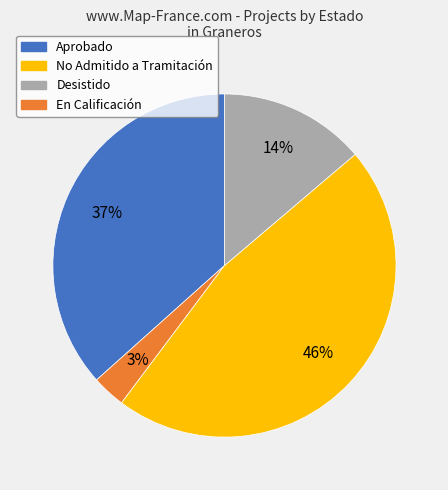

Combined, do En Calificación and No Admitido a Tramitación account for over 50%?

No